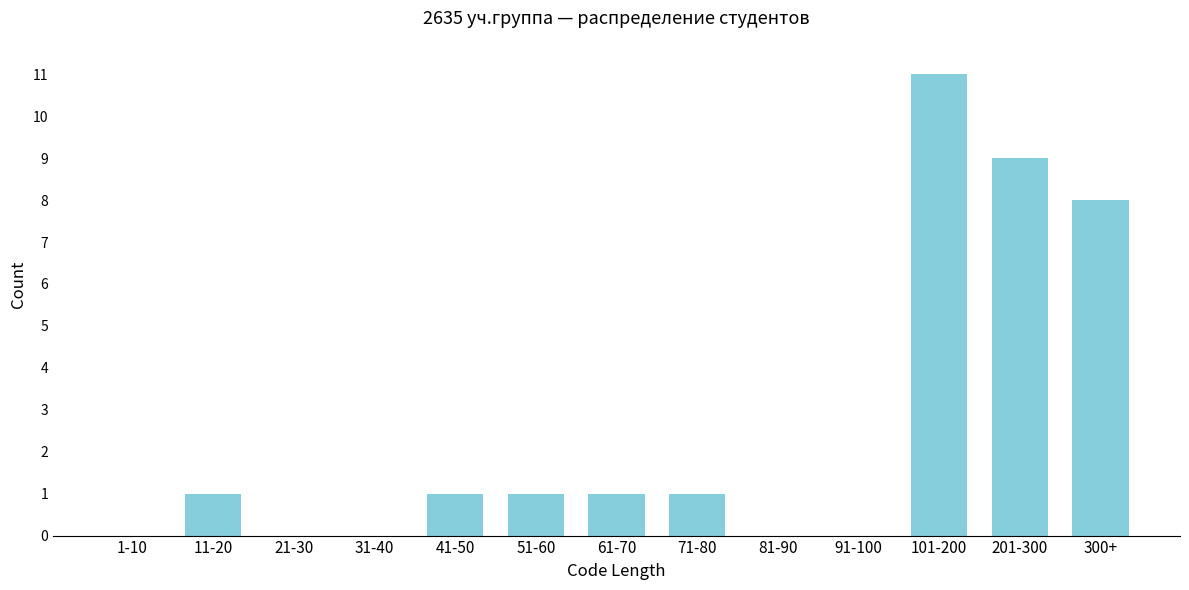

Reading right to left, list all the values displayed in this chart.

300+=8	201-300=9	101-200=11	91-100=0	81-90=0	71-80=1	61-70=1	51-60=1	41-50=1	31-40=0	21-30=0	11-20=1	1-10=0